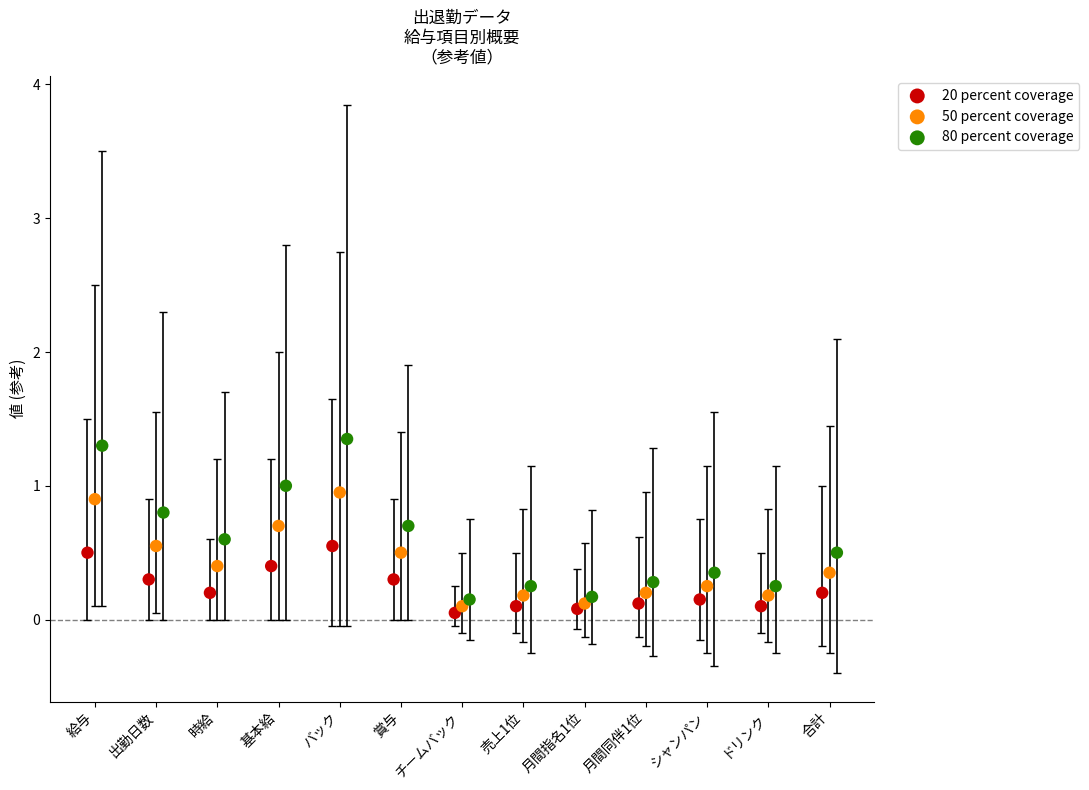

Which series reaches the maximum Y coordinate?

80 percent coverage